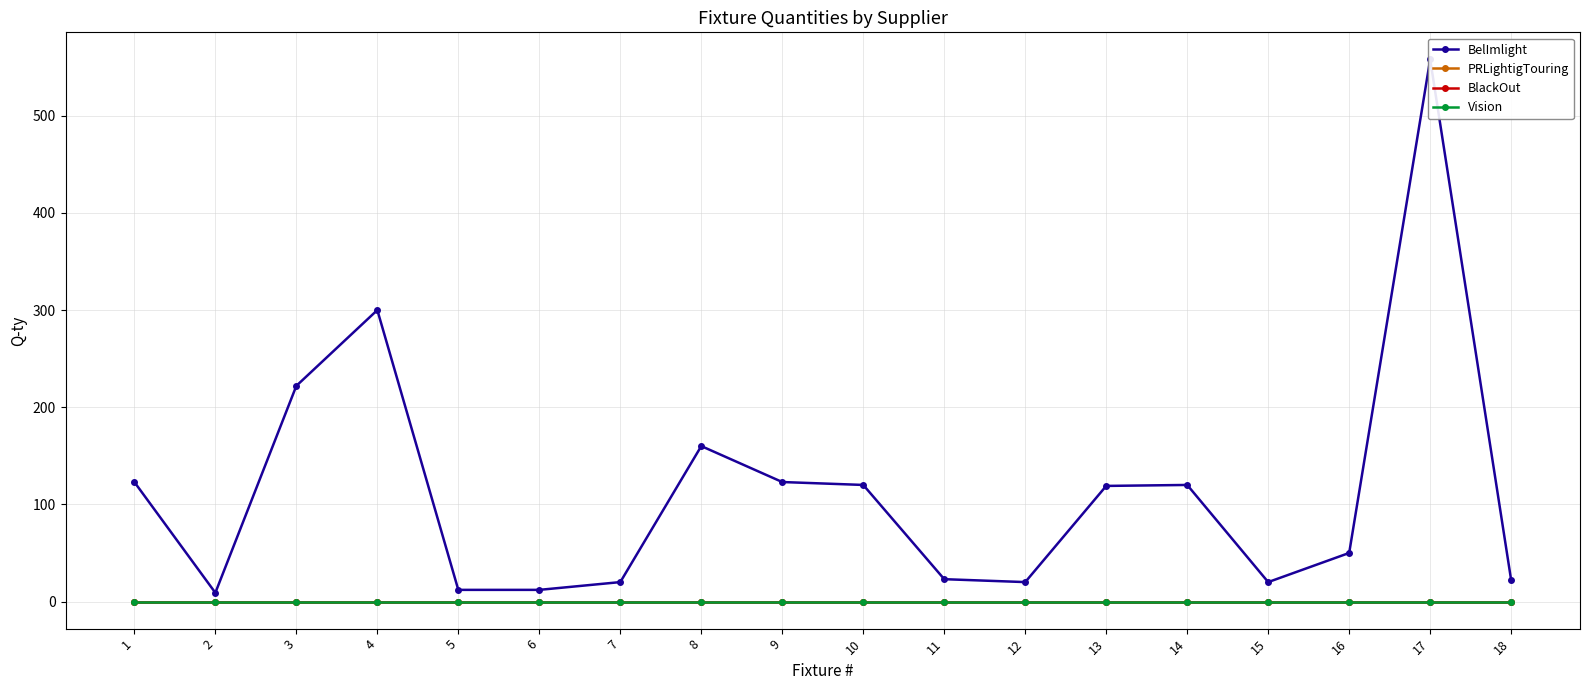

What are all the series names shown in the legend?

BelImlight, PRLightigTouring, BlackOut, Vision